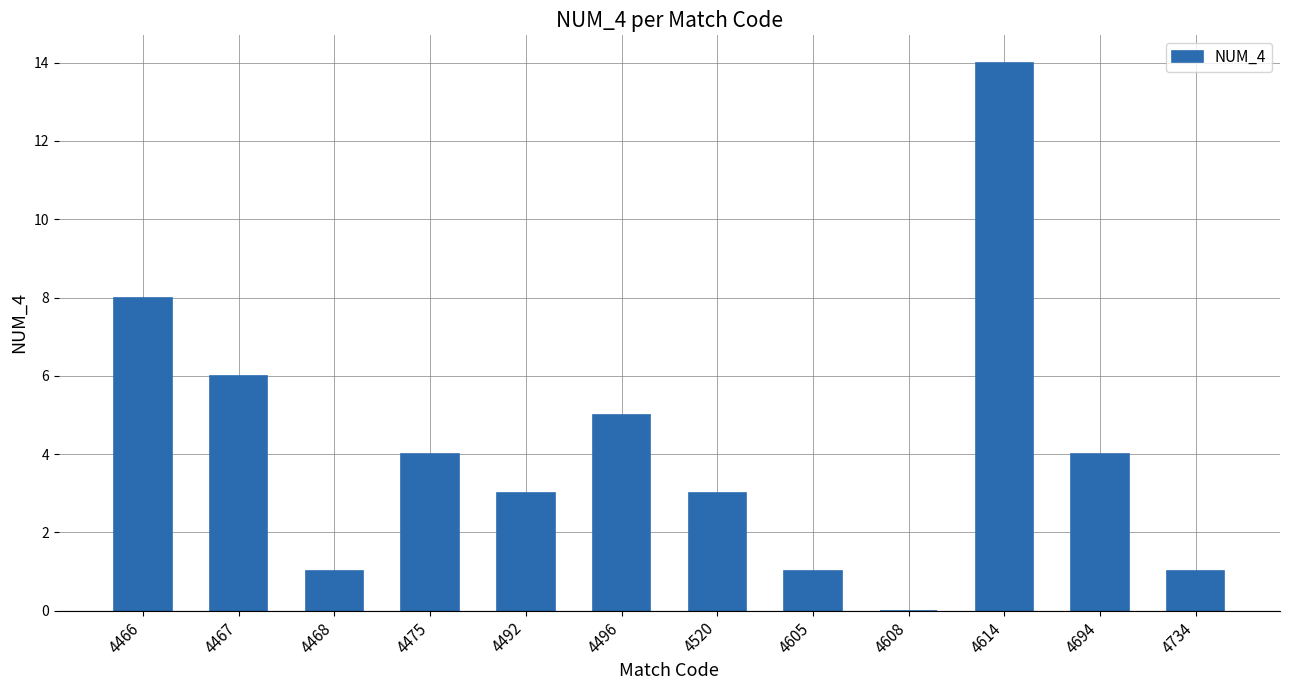

What value does the data have at 4466?

8